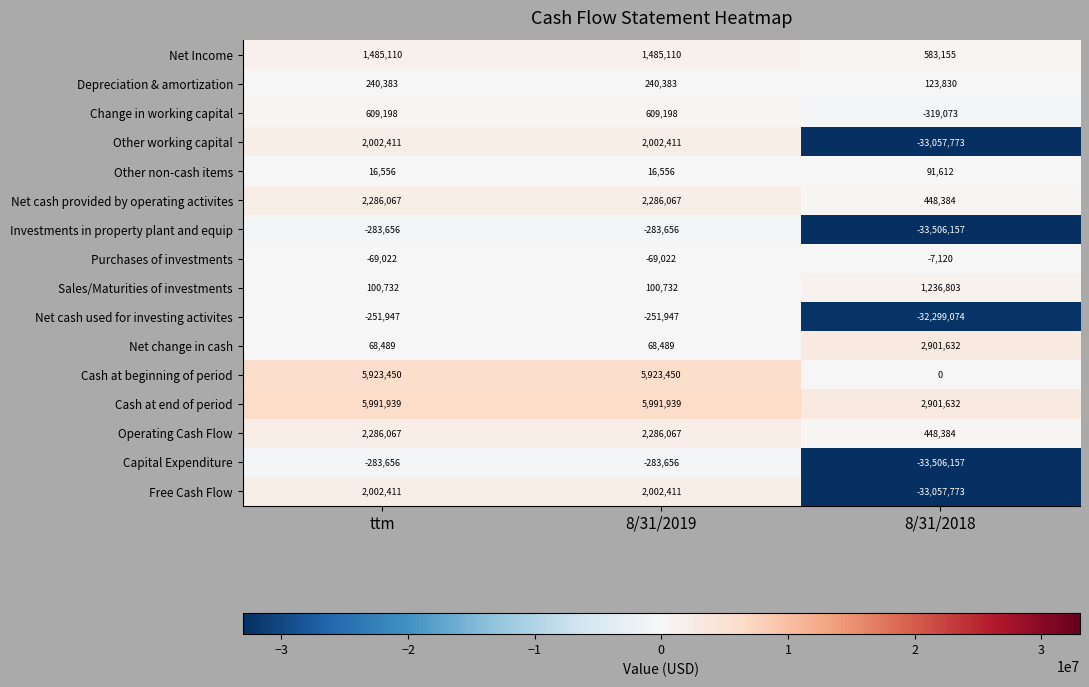

The value of Net change in cash at 8/31/2019 is 68489. True or false?

True